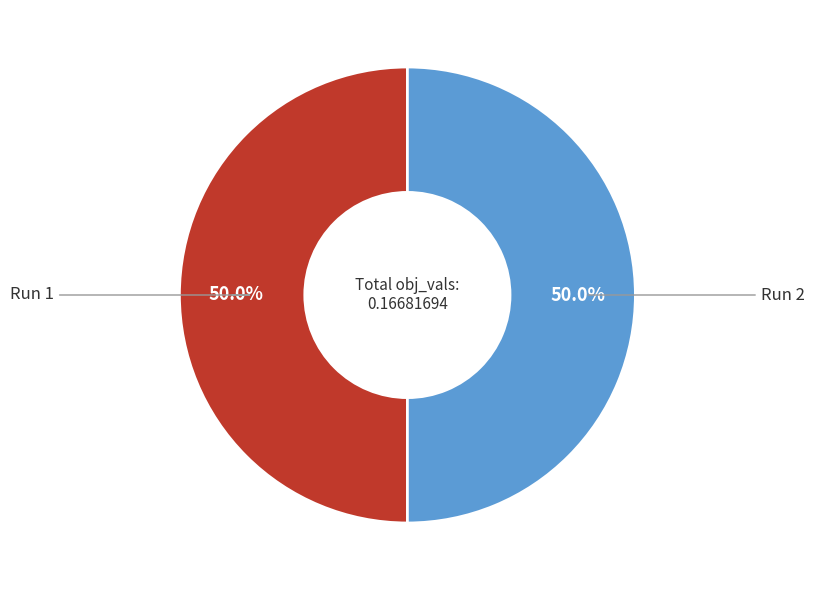

Do Run 2 and Run 1 together represent more than half of the pie?

Yes